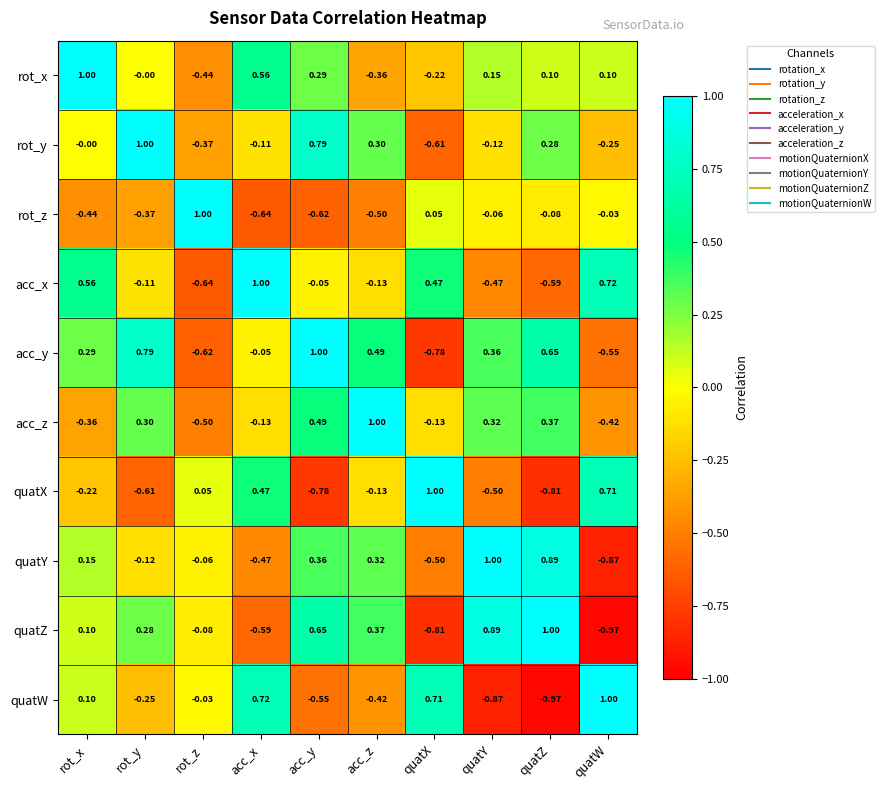

At which label does quatY first exceed 0?

rot_x